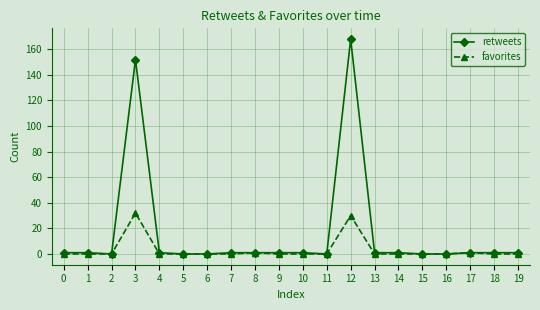

At 3, list the series in order from smallest to largest.

favorites, retweets